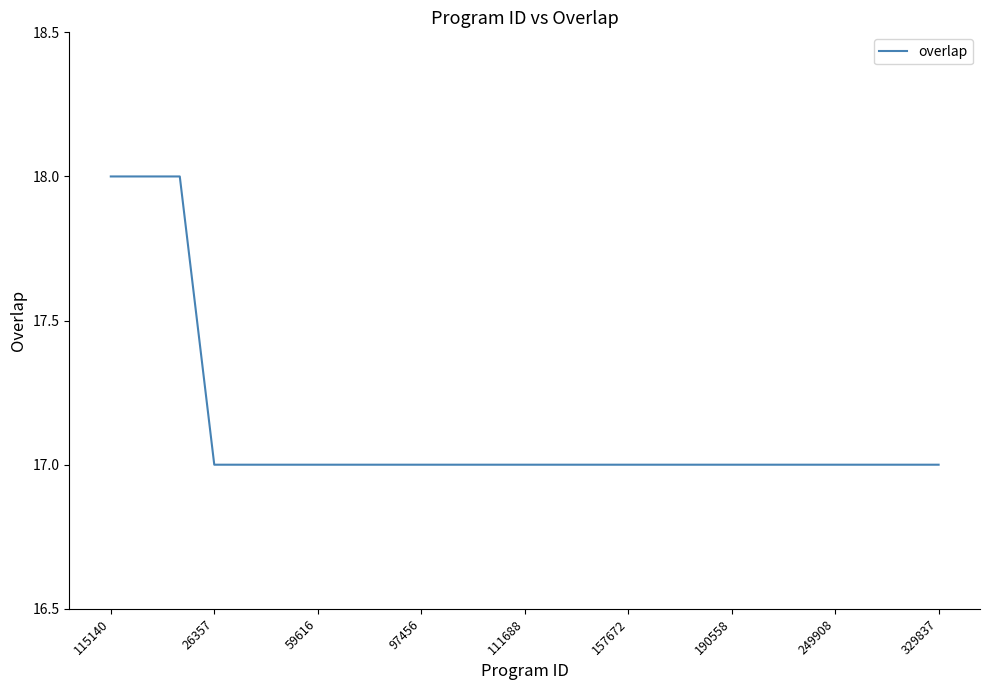

What is the smallest value displayed?

17